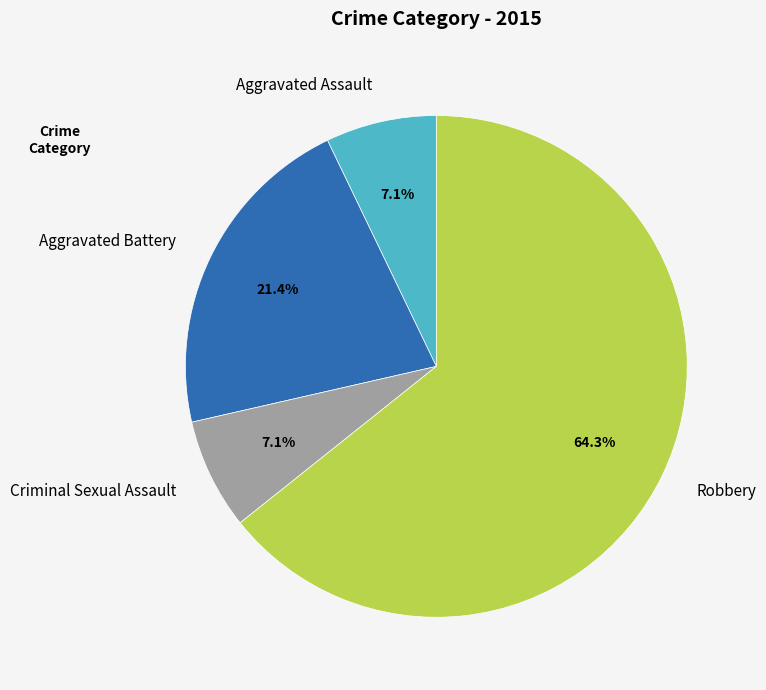

To the nearest percent, what portion does Aggravated Battery represent?

21%